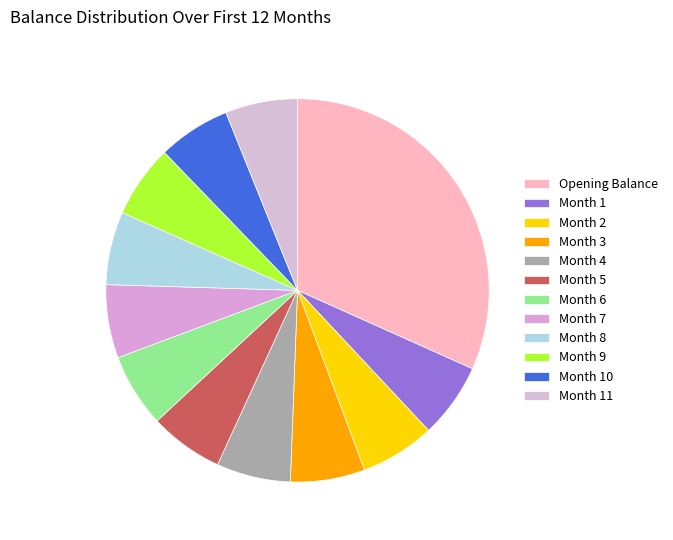

Which category has the biggest portion of the pie?

Opening Balance